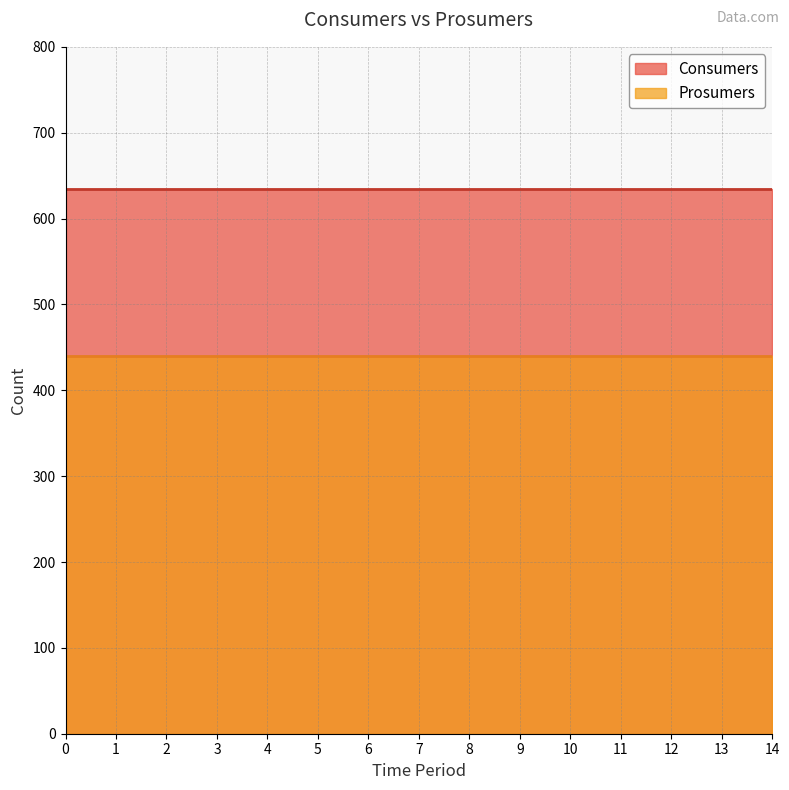

What value does the Prosumers series have at 3?

440